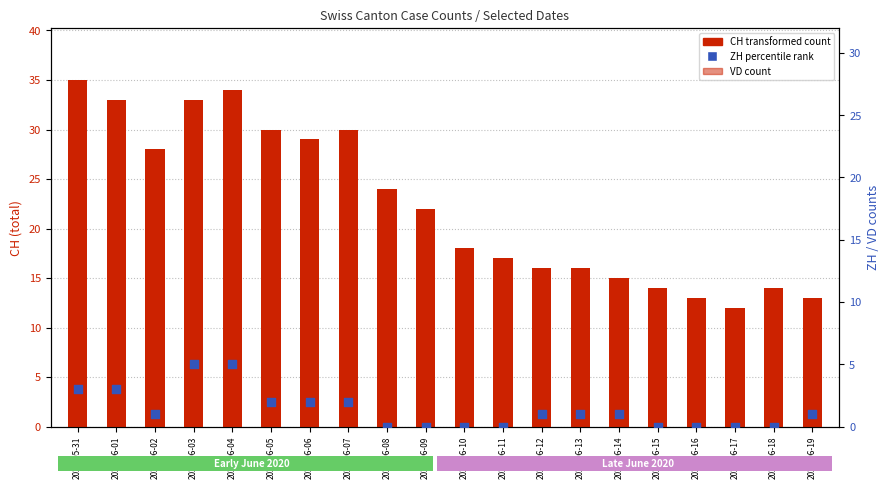

Which series contains the lowest Y value?

ZH